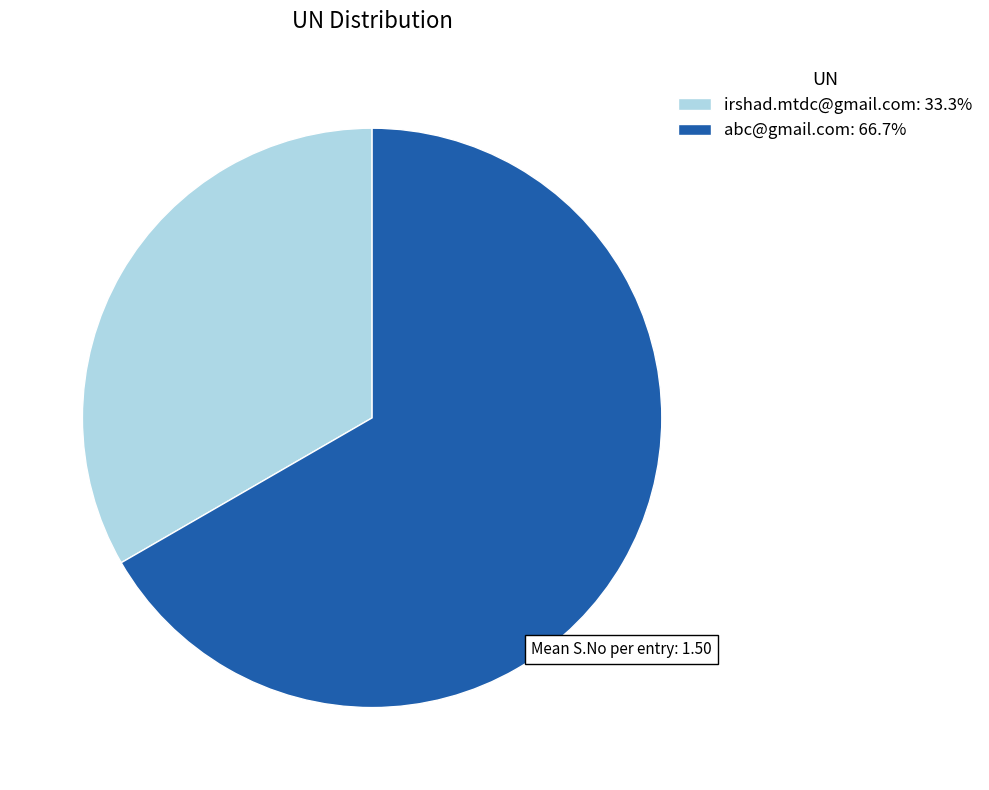

Is abc@gmail.com: 66.7% the majority of the pie?

Yes